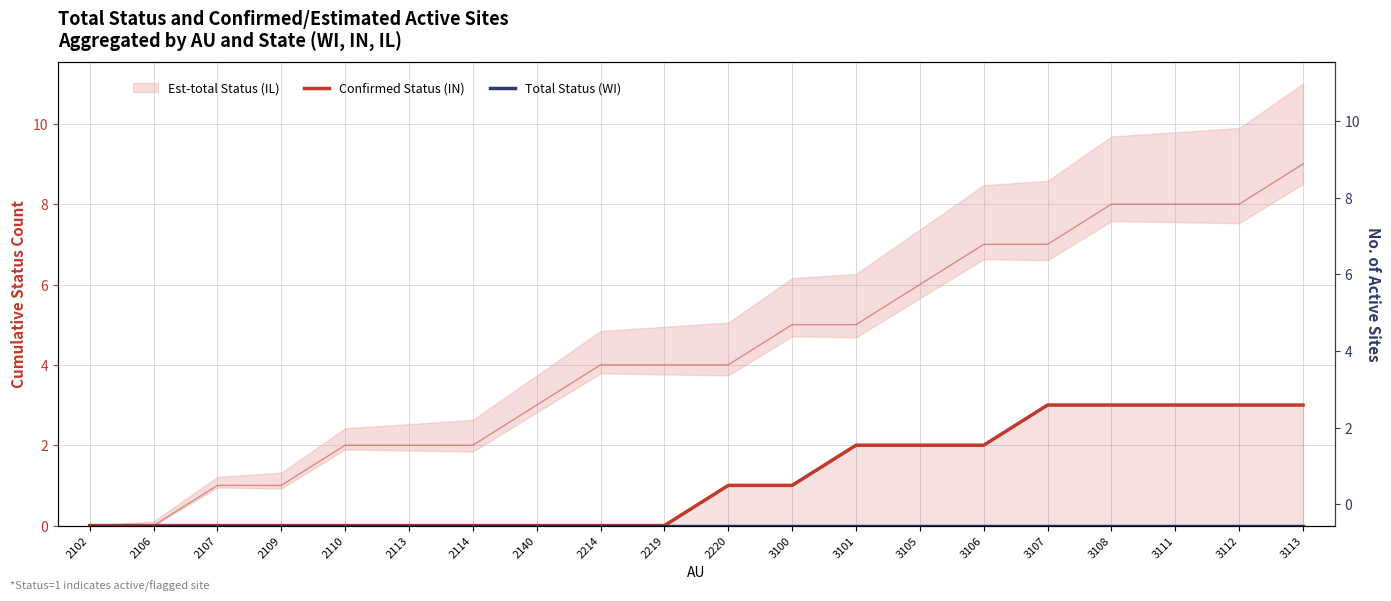

The Confirmed Status (IN) series shows 0 at 2110. True or false?

True